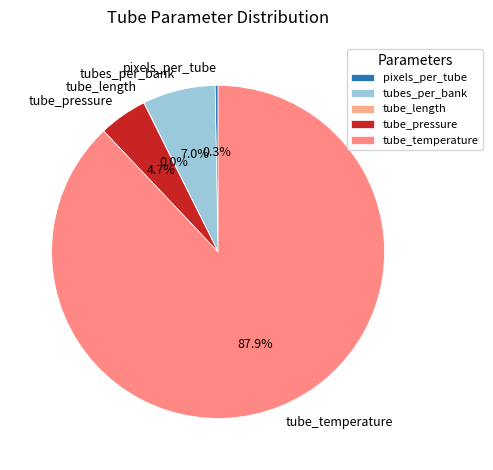

To the nearest percent, what is the difference between the tubes_per_bank and pixels_per_tube slice percentages?

7%